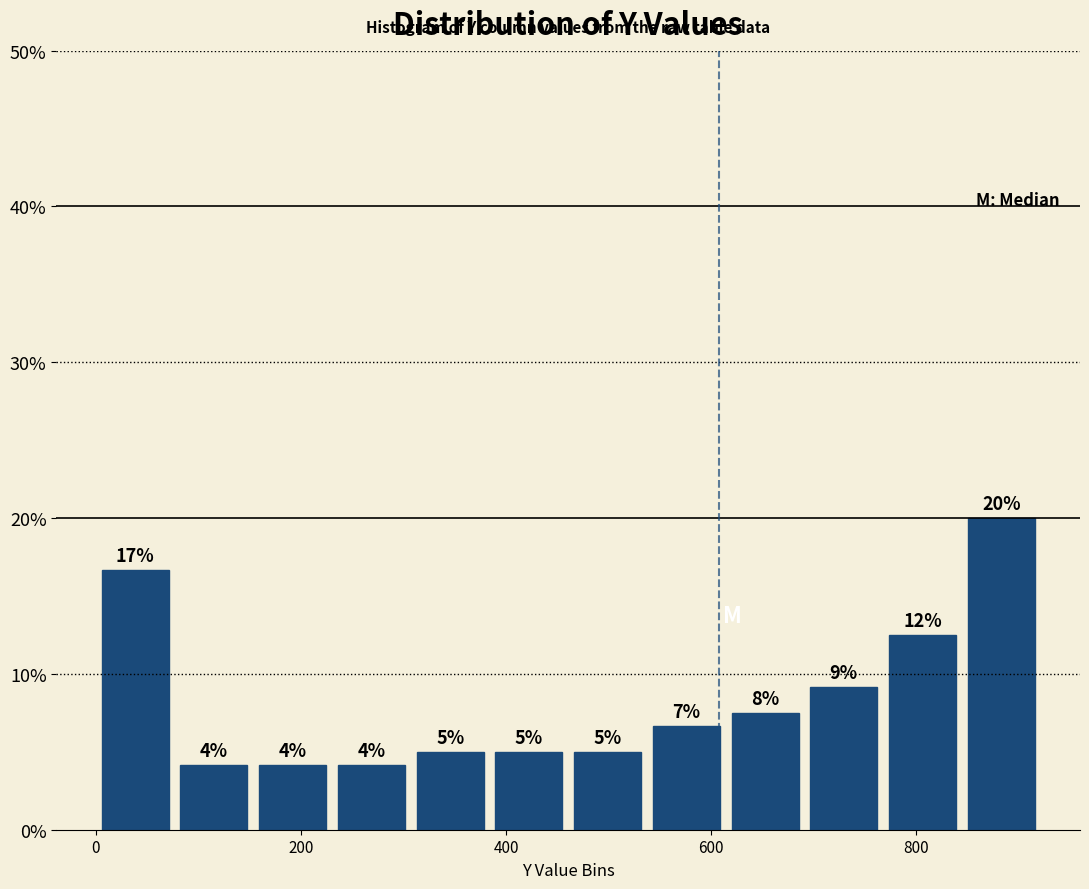

Read against the x-axis, roughly where is the centre of the tallest bar?

880